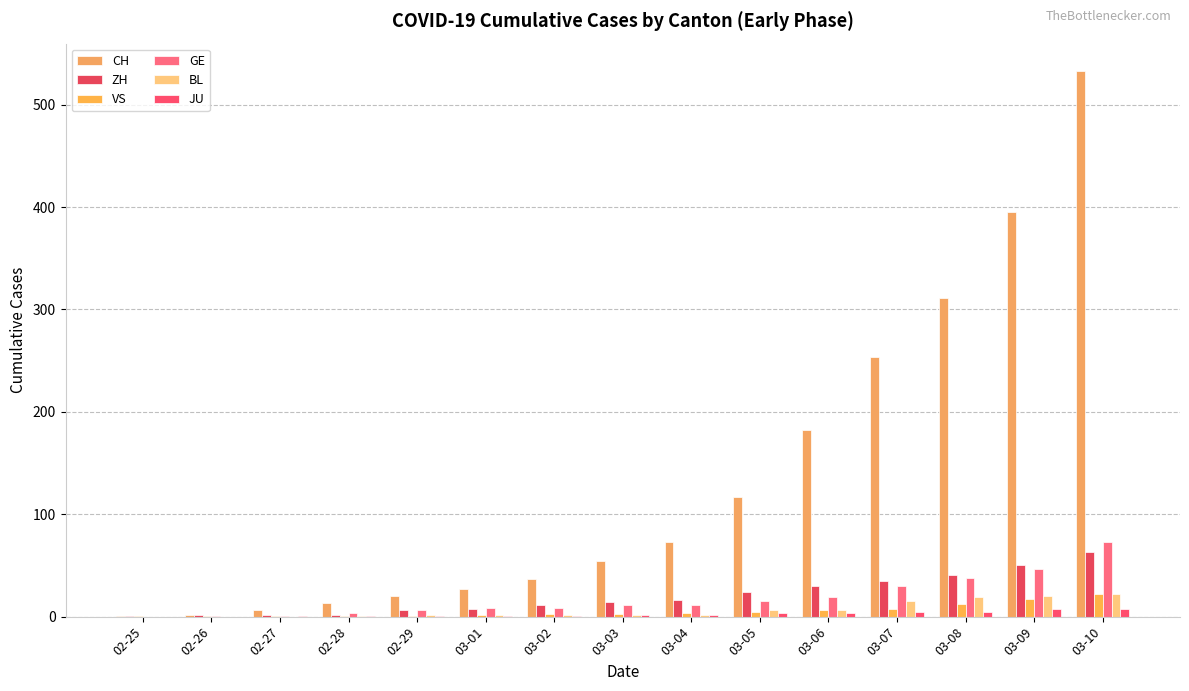

How many groups of bars are there?

15